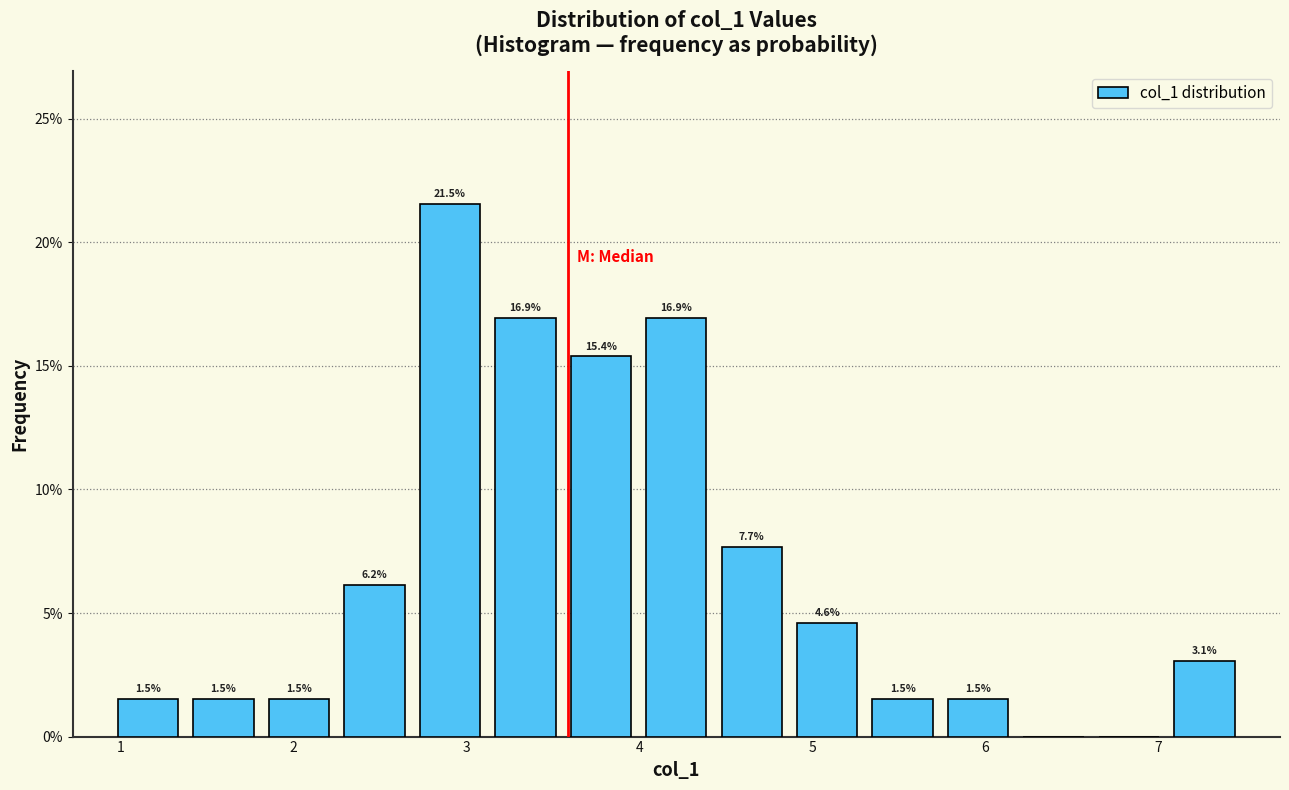

Over which range of the x-axis is the bar tallest?

2.7 to 3.1